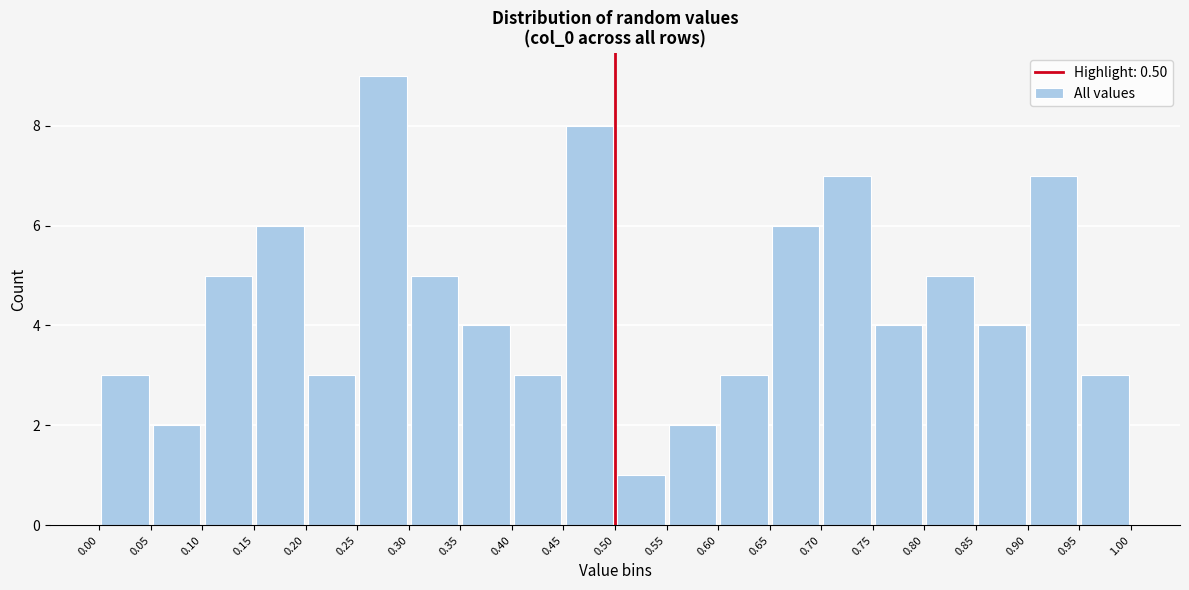

How tall is the bar that spans 0.80 to 0.85 on the x-axis? The values are not printed on the chart, so give them approximately, as read against the axis.

5